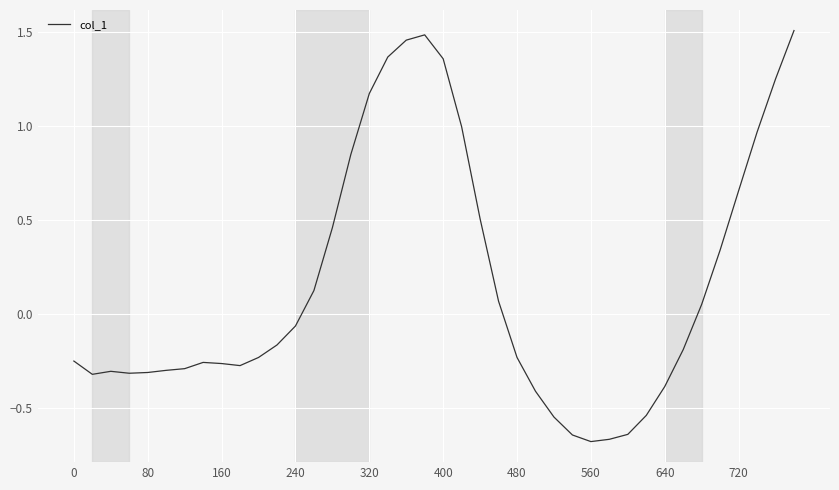

Is this an area chart (filled region under the line)?

No